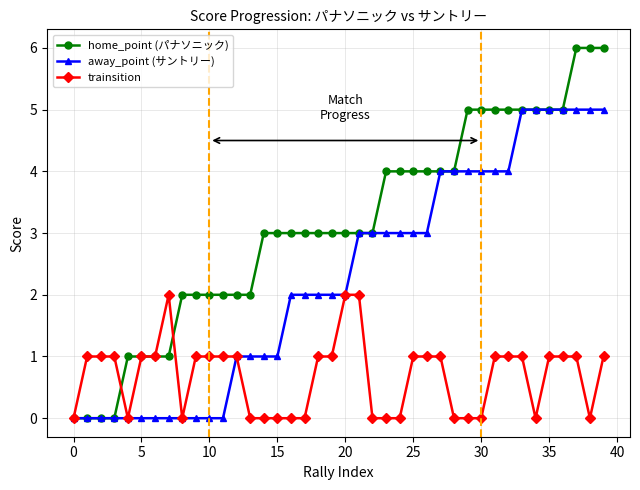

Reading right to left, what are all the values shown in this chart?

home_point (パナソニック): 6	6	6	5	5	5	5	5	5	5	5	4	4	4	4	4	4	3	3	3	3	3	3	3	3	3	2	2	2	2	2	2	1	1	1	1	0	0	0	0
away_point (サントリー): 5	5	5	5	5	5	5	4	4	4	4	4	4	3	3	3	3	3	3	2	2	2	2	2	1	1	1	1	0	0	0	0	0	0	0	0	0	0	0	0
trainsition: 1	0	1	1	1	0	1	1	1	0	0	0	1	1	1	0	0	0	2	2	1	1	0	0	0	0	0	1	1	1	1	0	2	1	1	0	1	1	1	0